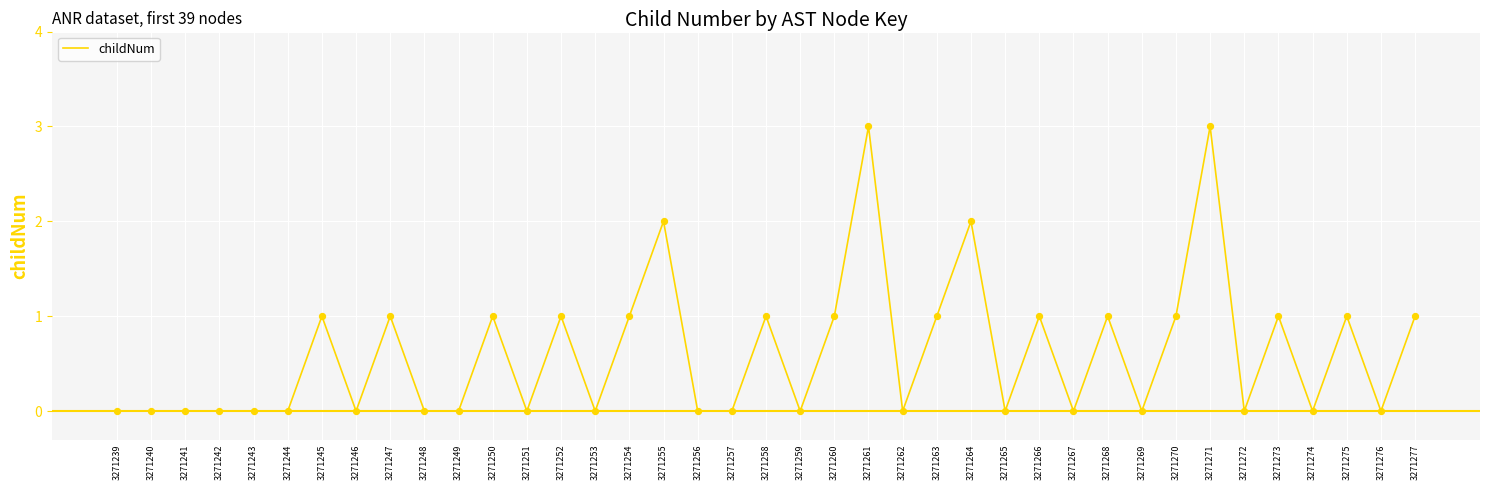

What is the greatest value displayed?

3